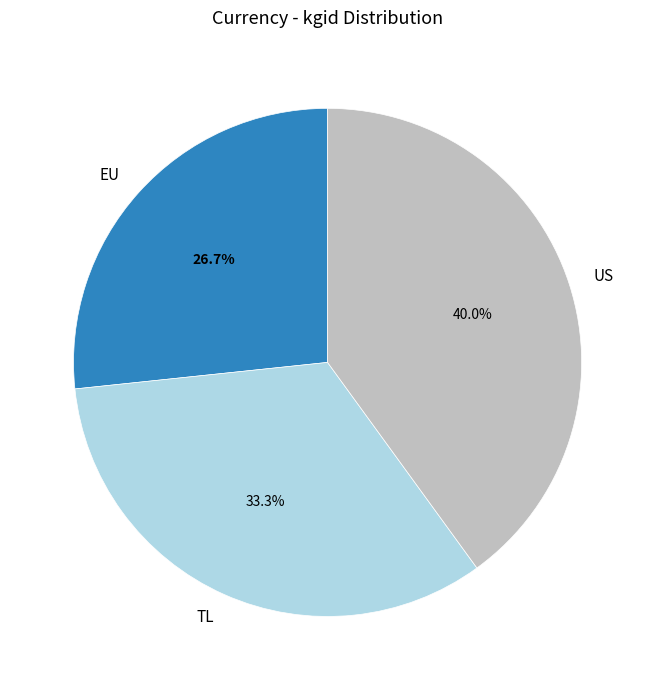

To the nearest percent, what is the average slice percentage?

33%